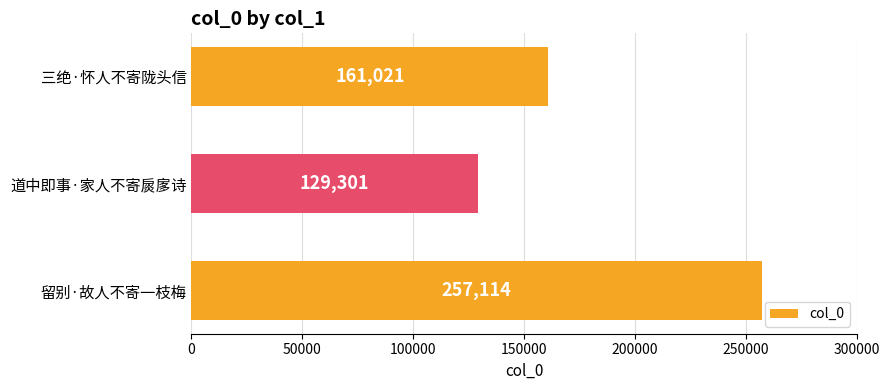

Is it true that the value at 三绝·怀人不寄陇头信 is 161021?

True